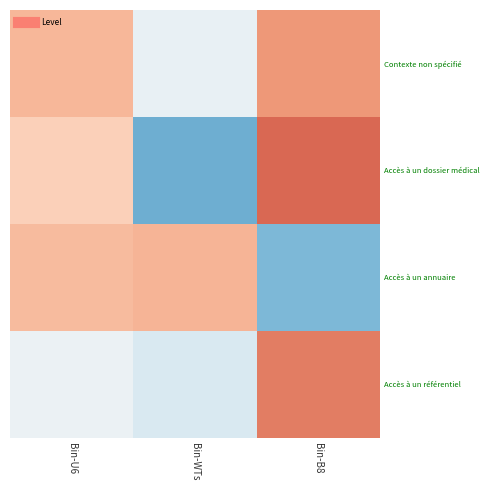

At Bin-U6, list the series in order from smallest to largest.

Accès à un référentiel, Accès à un dossier médical, Accès à un annuaire, Contexte non spécifié